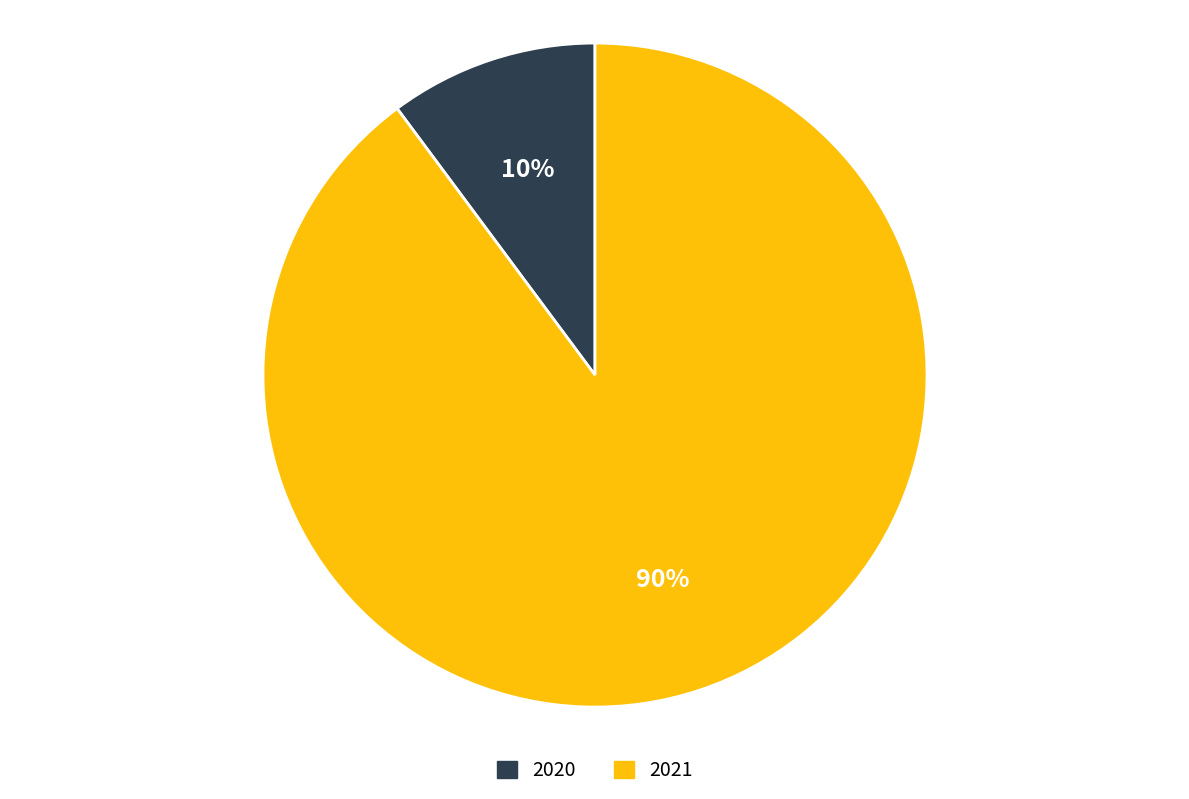

Rank the categories by value from highest to lowest.

2021, 2020